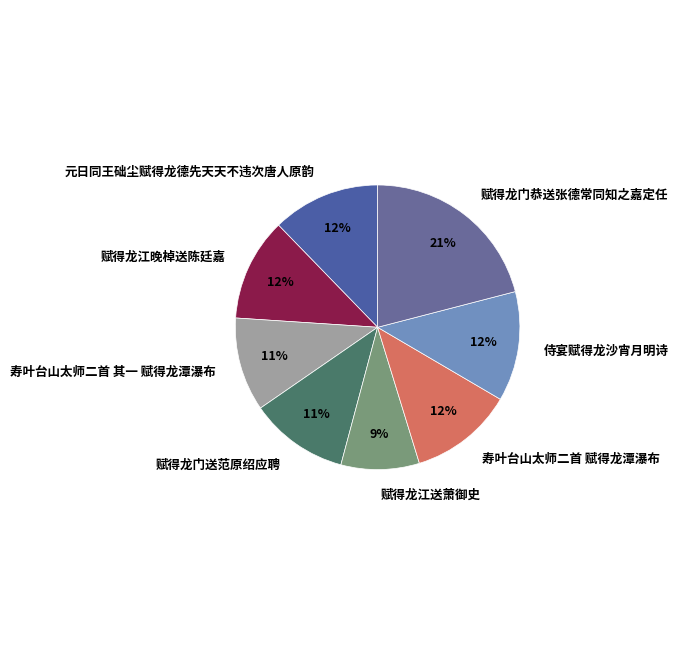

To the nearest percent, what is the average slice percentage?

12%